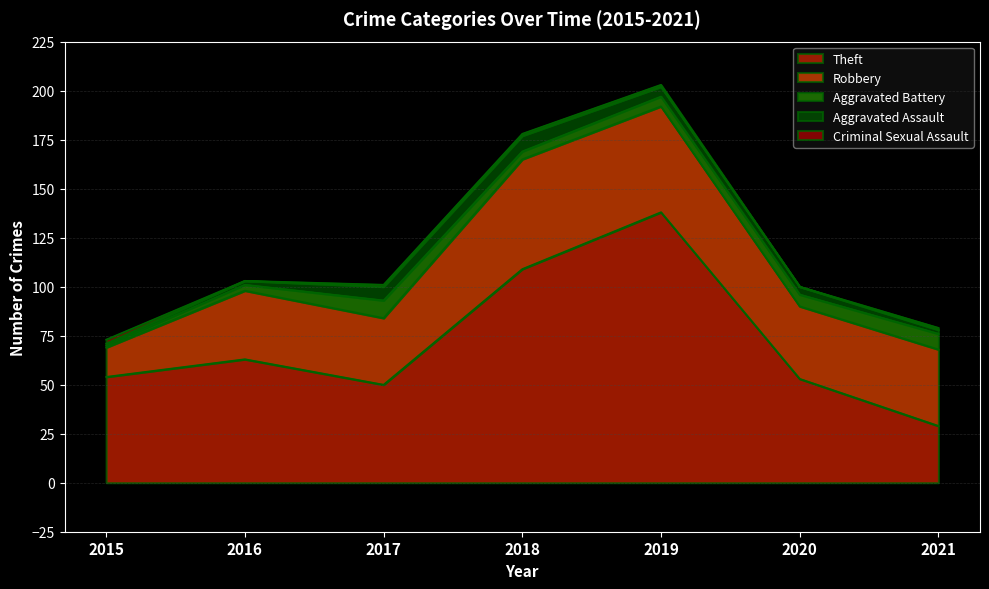

Which series has the widest spread of values?

Theft